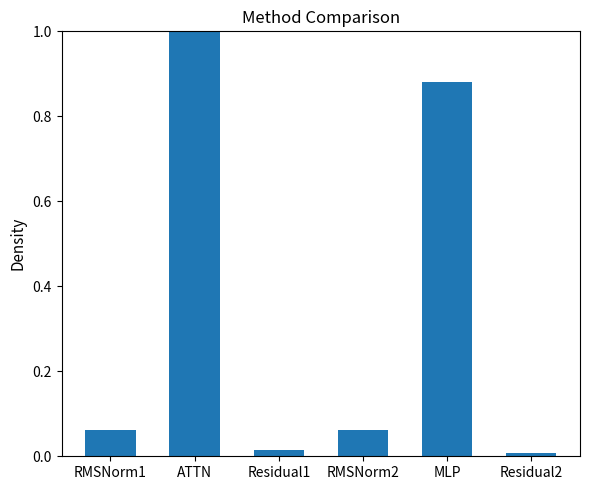

What is the label of the 3rd bar from the left?

Residual1